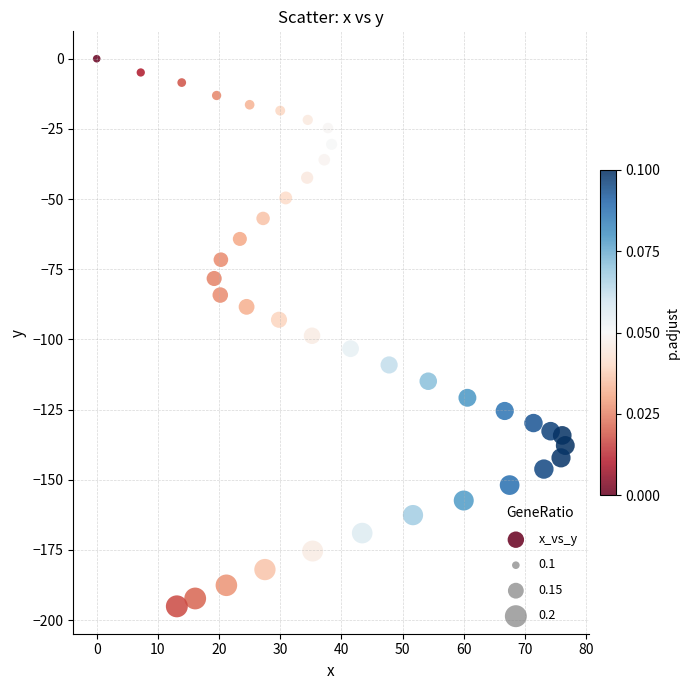

What is the range of Y values (max minus min)?

195.1